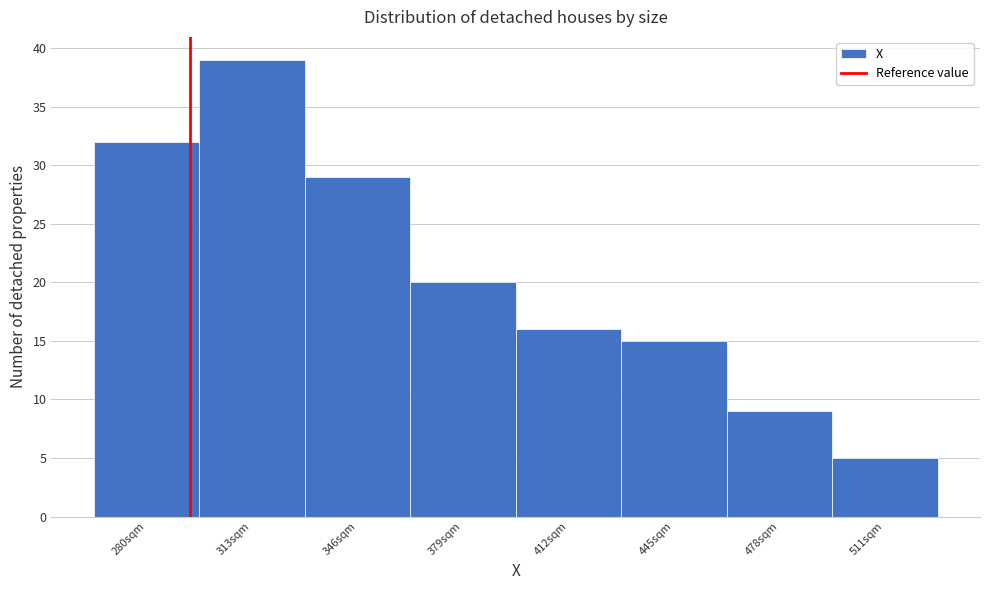

Reading right to left, what are all the values shown in this chart?

5	9	15	16	20	29	39	32